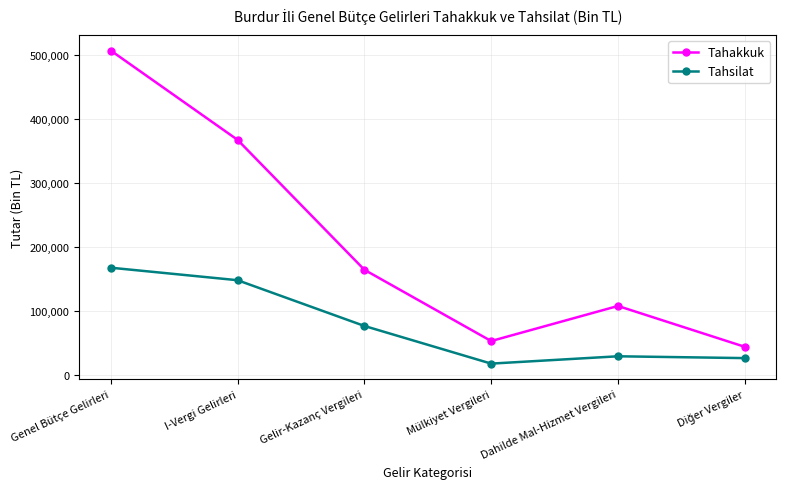

The Tahakkuk series shows 166260 at Dahilde Mal-Hizmet Vergileri. True or false?

False